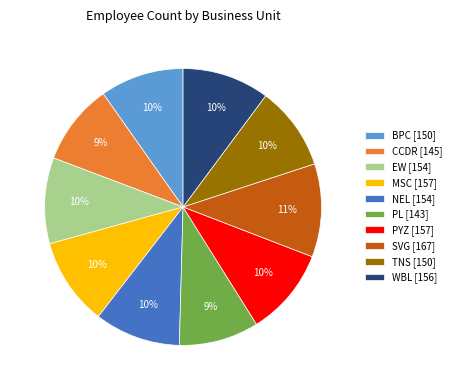

To the nearest percent, what is the average slice percentage?

10%